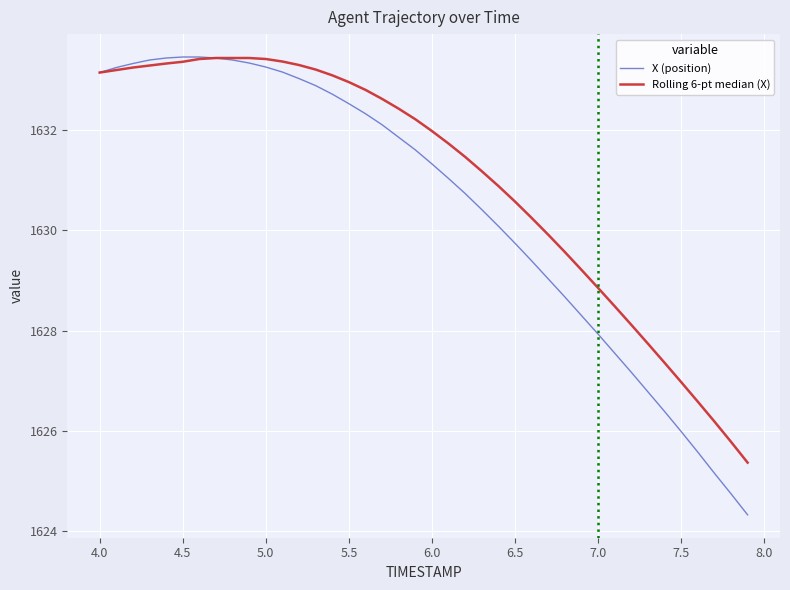

What is the average value of the X (position) series?

1630.5